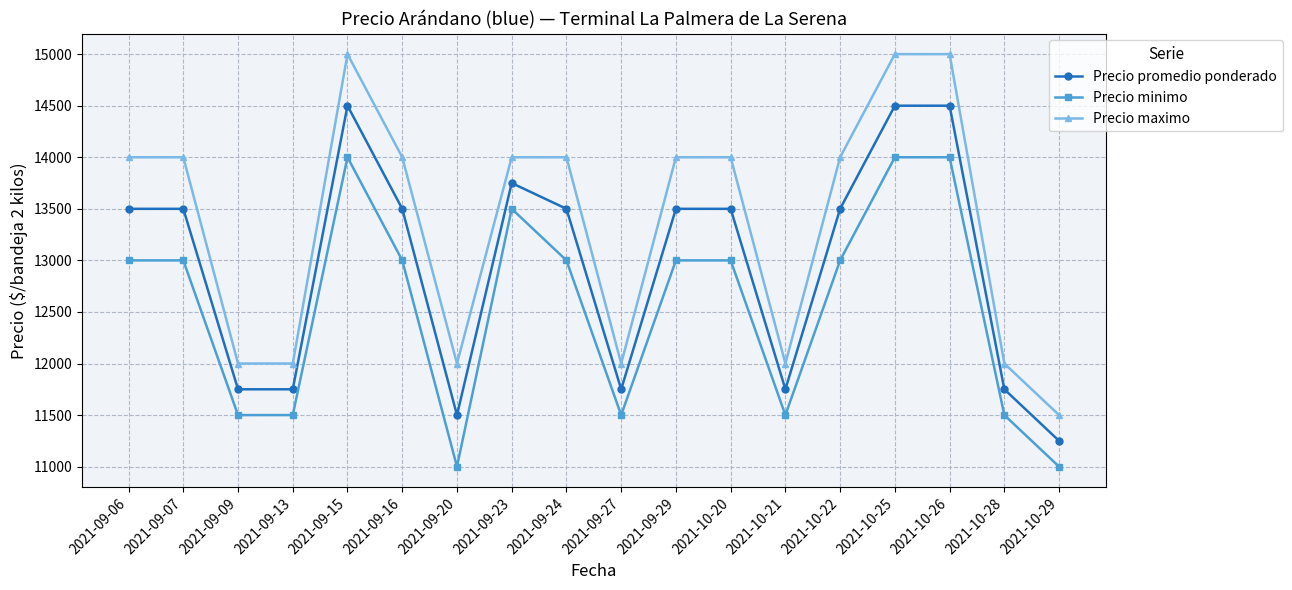

At which label does Precio promedio ponderado reach its minimum?

2021-10-29